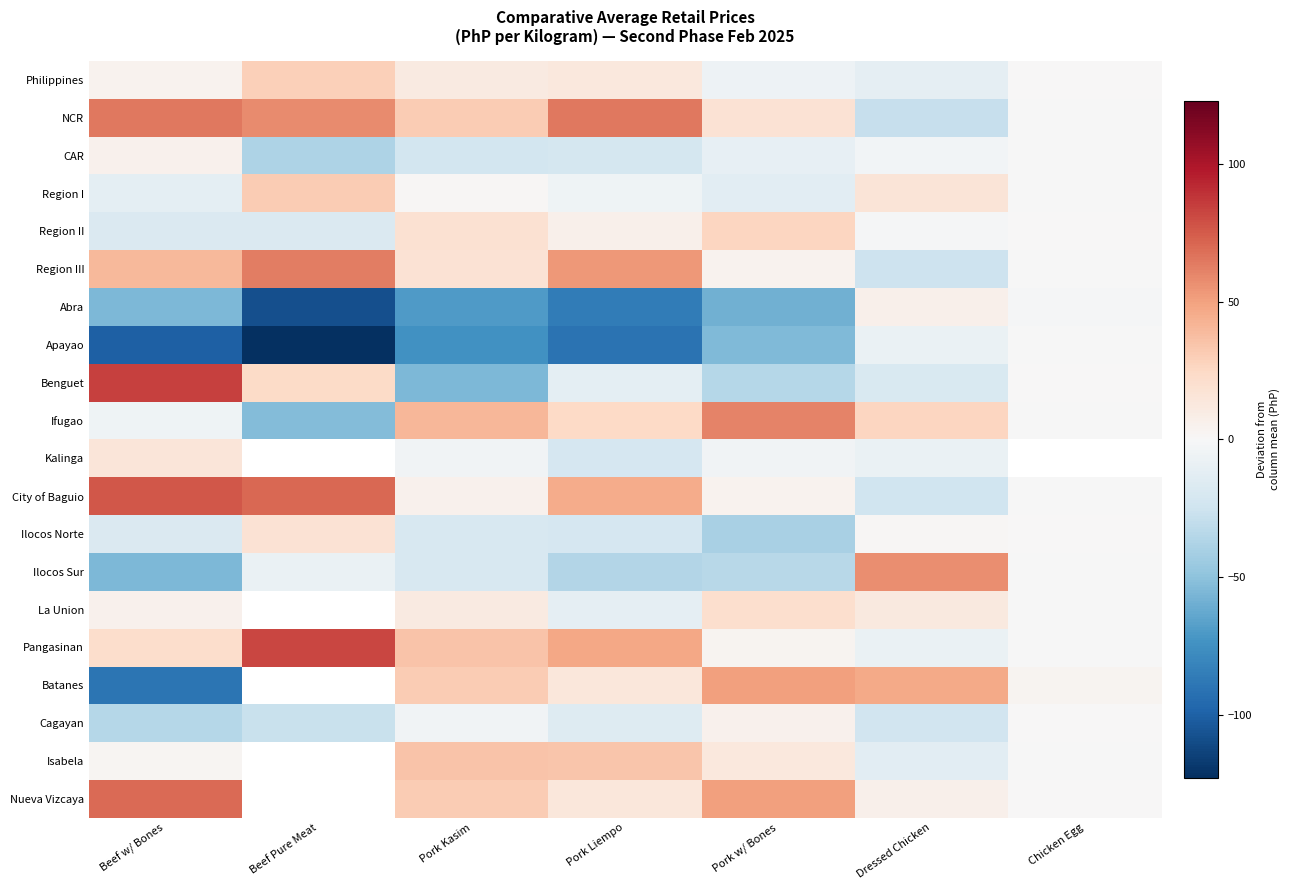

What is the approximate value of Apayao at Dressed Chicken?

-8.3